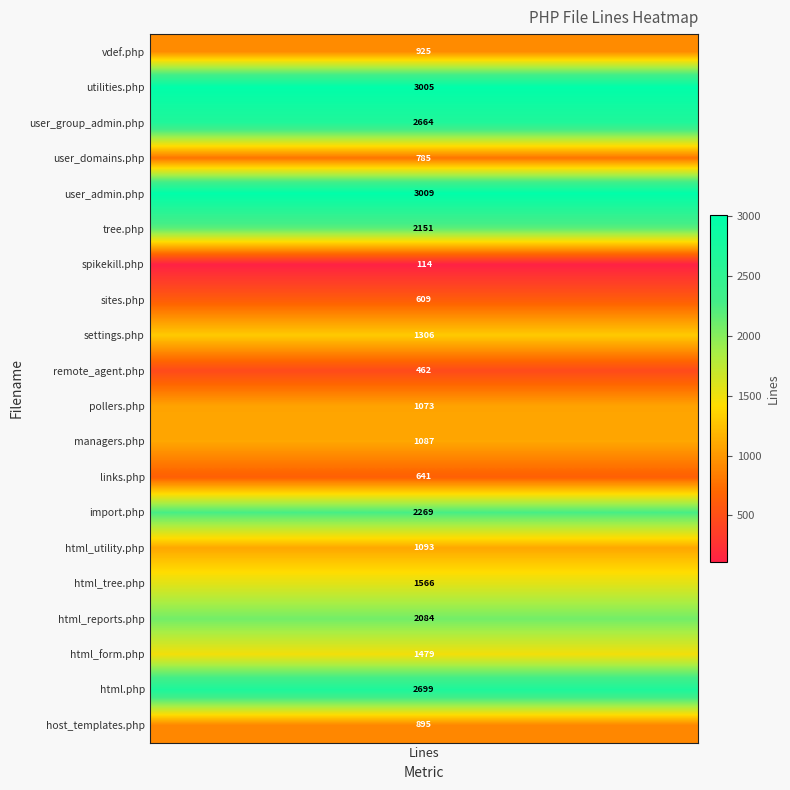

What is the ratio of the value at html.php to the value at user_domains.php?

3.4